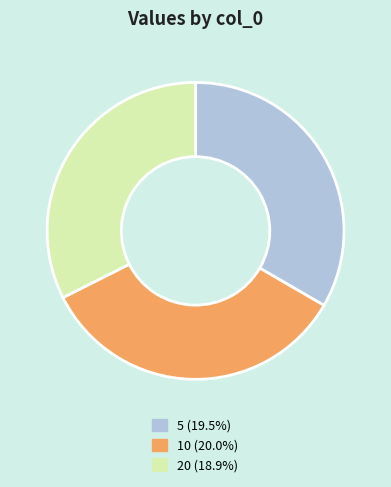

Is it true that 10 is 34% of the pie?

True